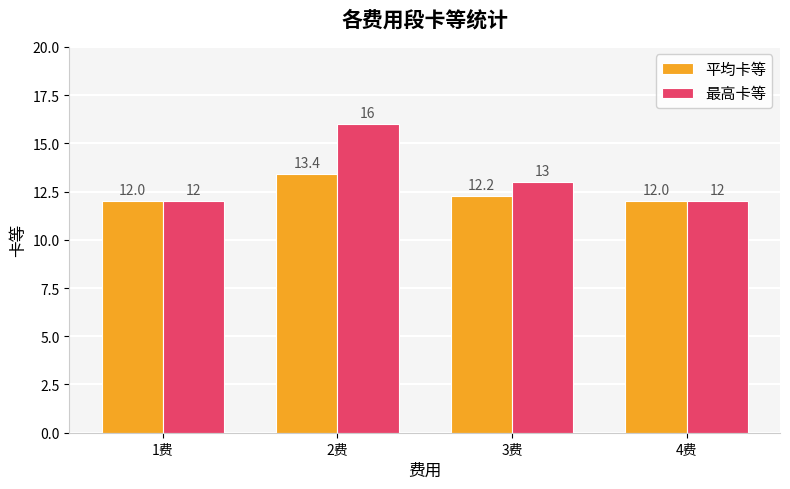

What is the difference between the second highest and minimum values in the 最高卡等 series?

1.0